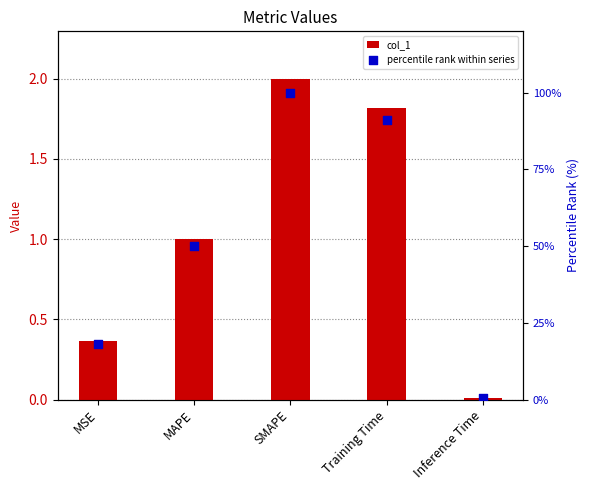

Which series contains the lowest Y value?

col_1